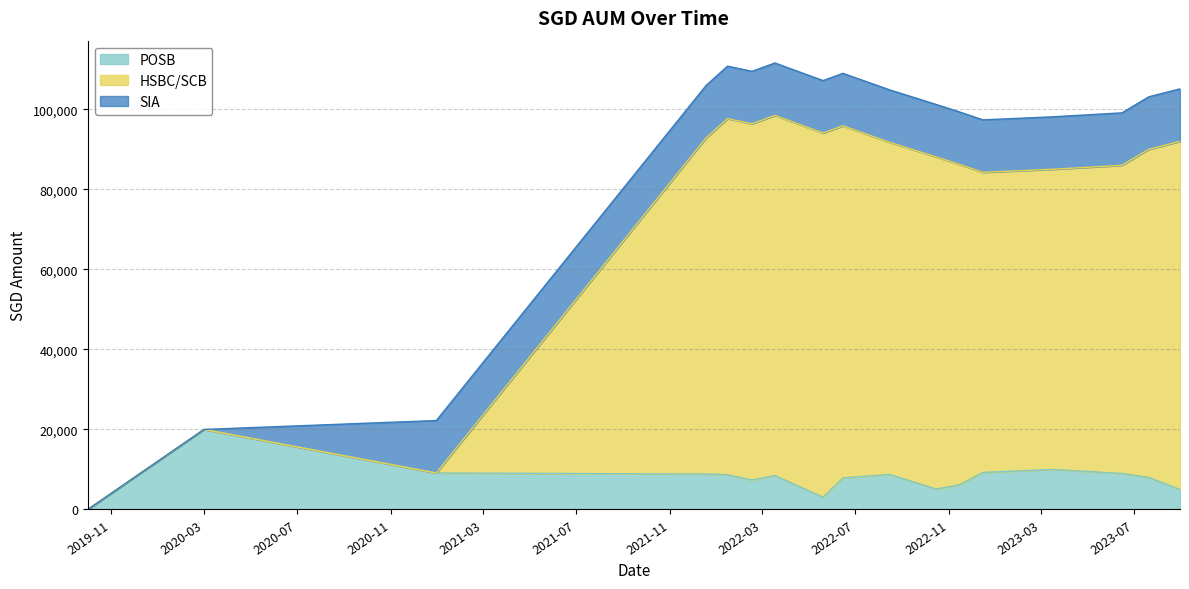

What is the maximum value for POSB?

20000.0